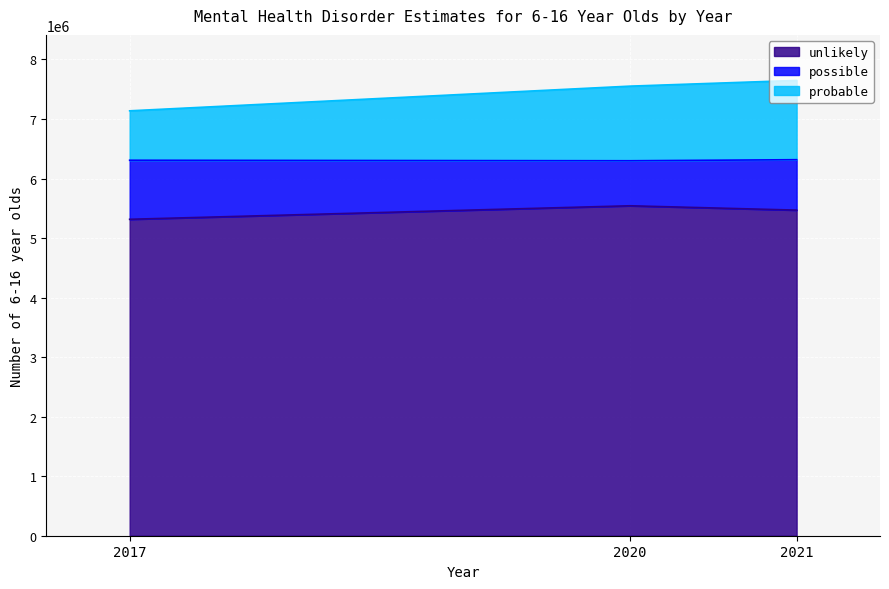

Rank the categories by unlikely value from highest to lowest.

2020, 2021, 2017